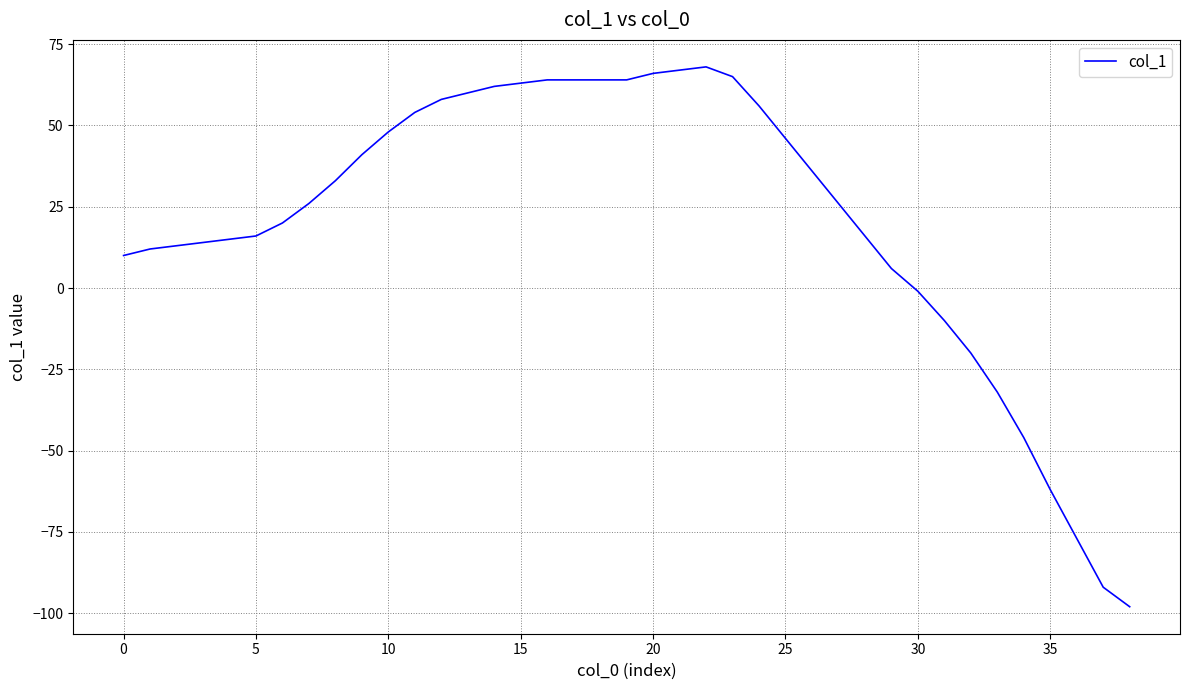

What is the smallest value displayed?

-98